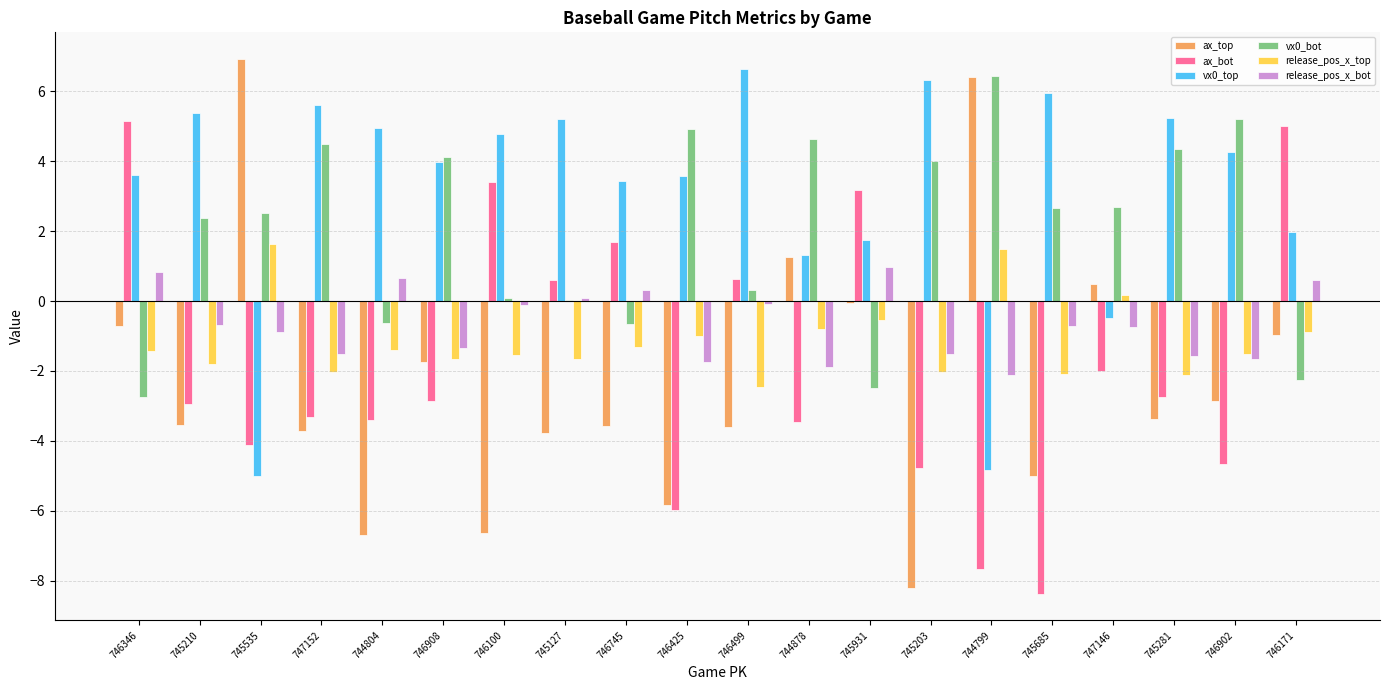

What is the total value across all series at 747146?

0.1